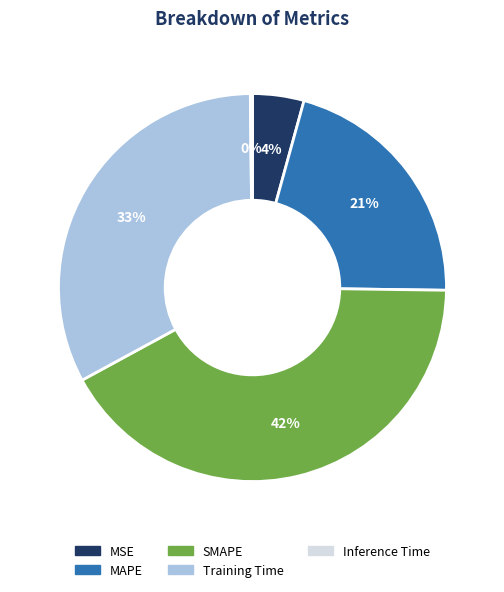

To the nearest percent, what percentage of the pie is Training Time?

33%